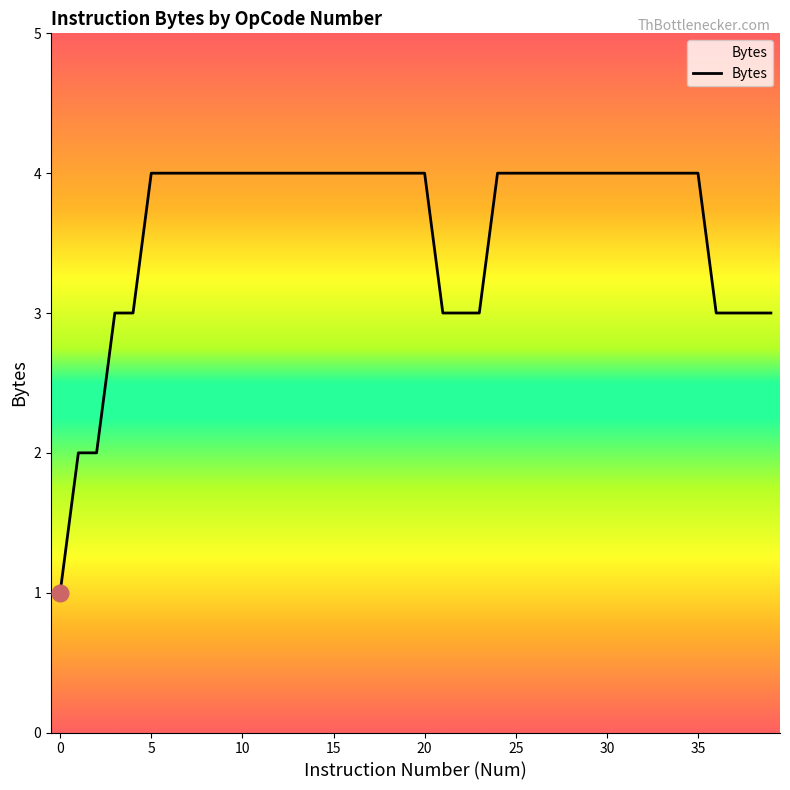

What is the difference between the maximum and minimum values?

3